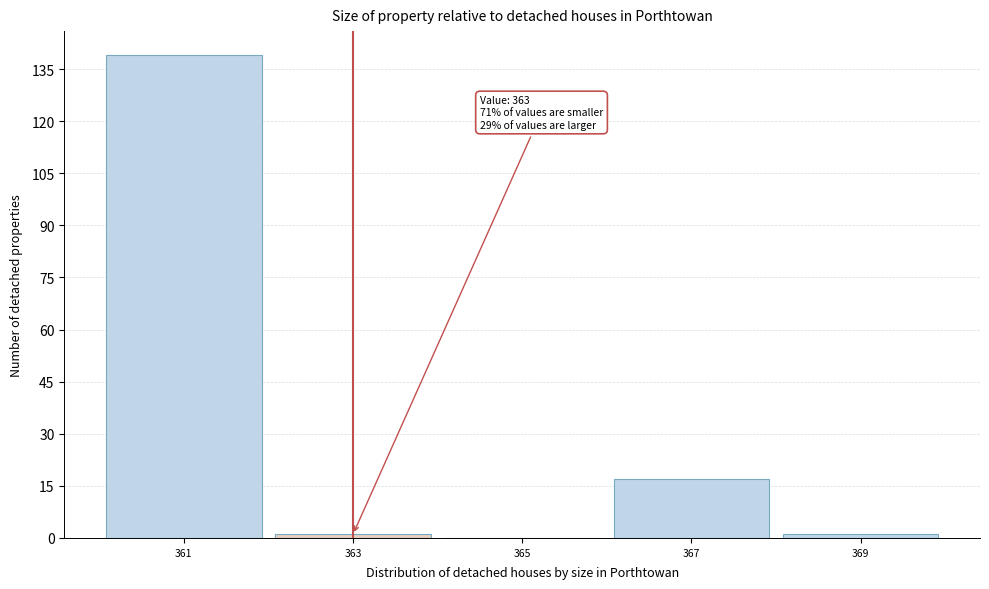

Which range on the x-axis has the tallest bar?

360 to 362